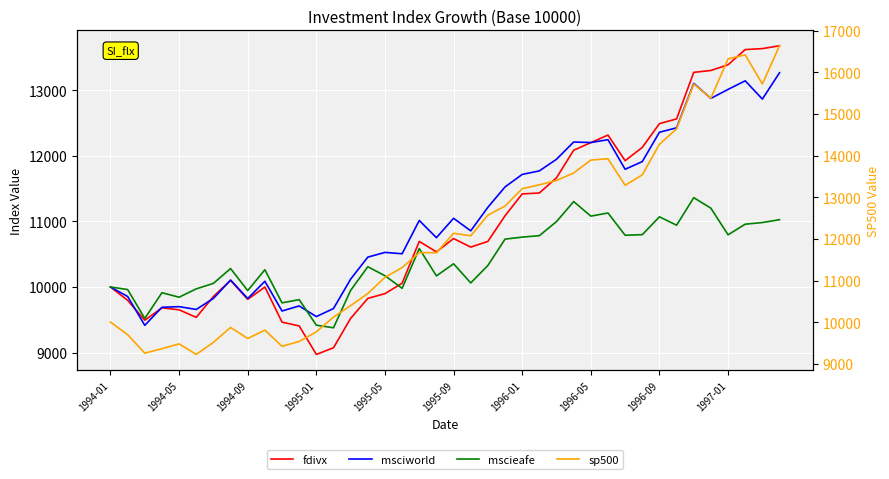

Which series changed the most between 1995-05 and 35?

sp500